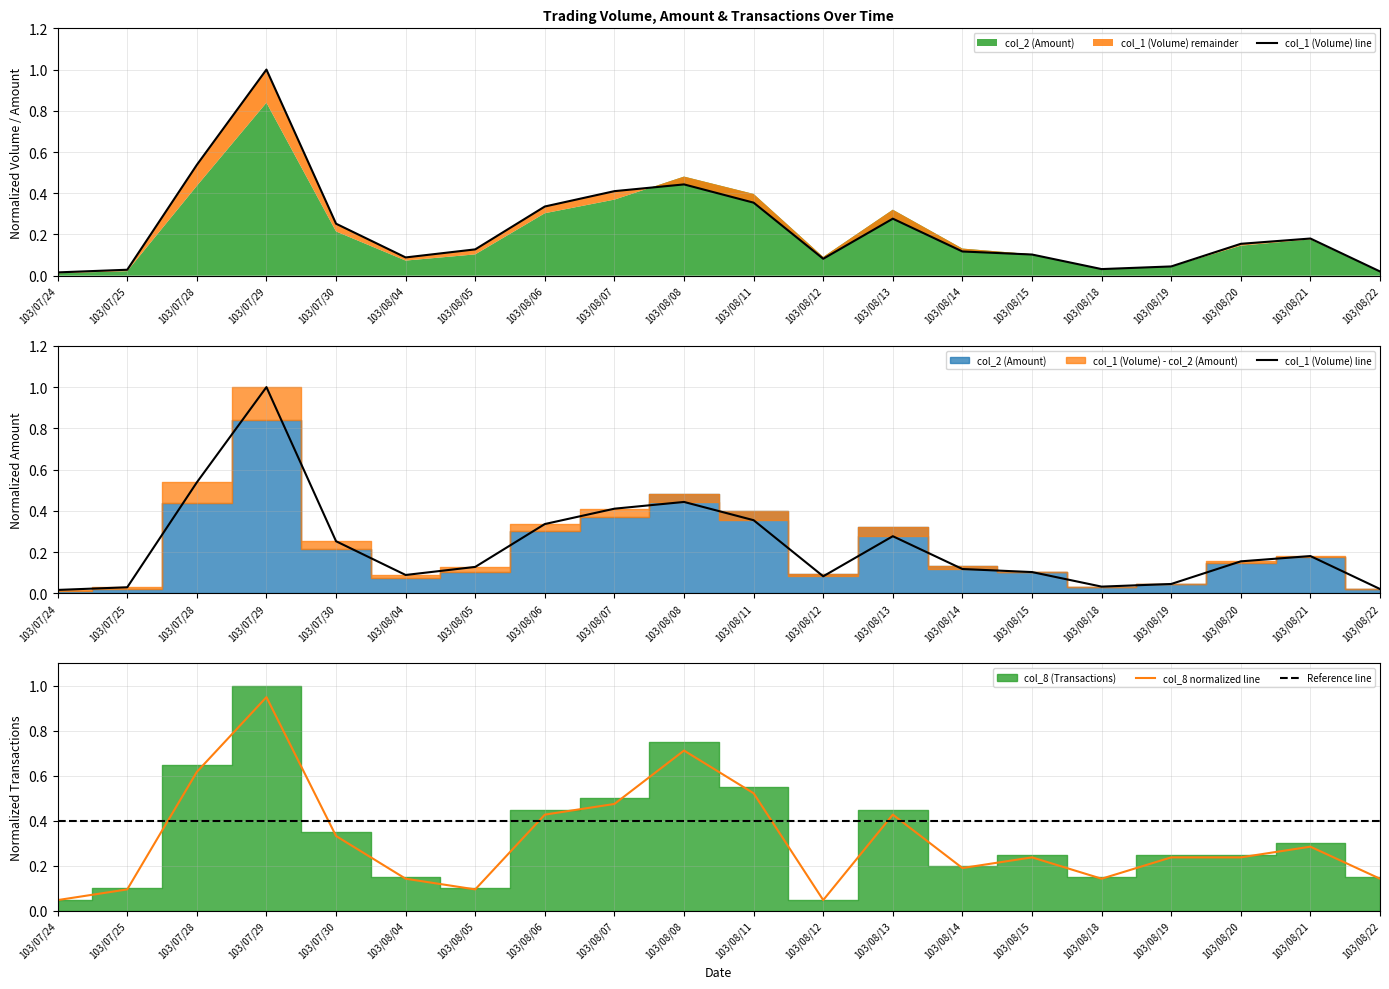

Reading left to right, extract all data points from this chart.

col_1 (Volume) line: 0.0	0.0	0.5	1.0	0.3	0.1	0.1	0.3	0.4	0.4	0.4	0.1	0.3	0.1	0.1	0.0	0.0	0.2	0.2	0.0
col_8 normalized line: 0.0	0.1	0.6	0.9	0.3	0.1	0.1	0.4	0.5	0.7	0.5	0.0	0.4	0.2	0.2	0.1	0.2	0.2	0.3	0.1
Reference line: 0.4	0.4	0.4	0.4	0.4	0.4	0.4	0.4	0.4	0.4	0.4	0.4	0.4	0.4	0.4	0.4	0.4	0.4	0.4	0.4